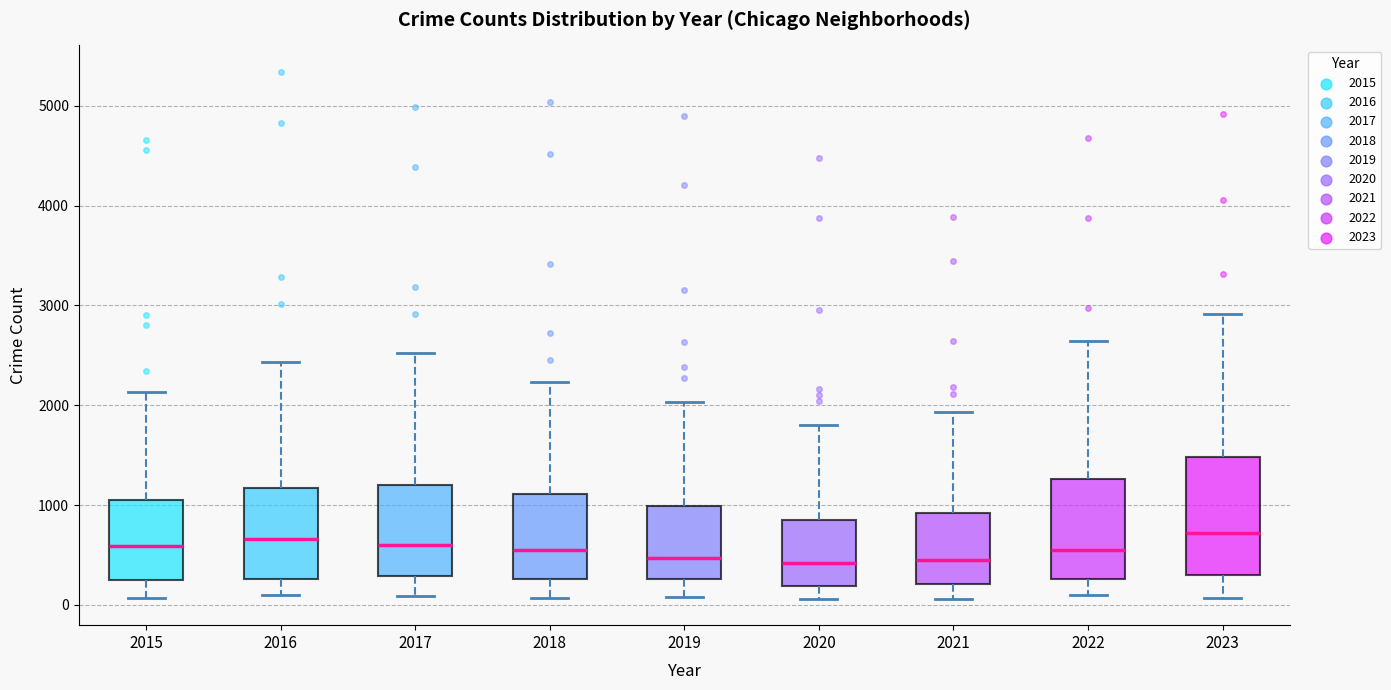

Reading left to right, read every box against the y-axis: the position of its median line, the range the box covers, and the ends of its whiskers. The values are not printed on the chart, so give them approximately, as read against the axis.

2015: median 600, box 300 to 1100, whiskers 100 to 2100
2016: median 700, box 300 to 1200, whiskers 100 to 2400
2017: median 600, box 300 to 1200, whiskers 100 to 2500
2018: median 500, box 300 to 1100, whiskers 100 to 2200
2019: median 500, box 300 to 1000, whiskers 100 to 2000
2020: median 400, box 200 to 800, whiskers 100 to 1800
2021: median 400, box 200 to 900, whiskers 100 to 1900
2022: median 500, box 300 to 1300, whiskers 100 to 2600
2023: median 700, box 300 to 1500, whiskers 100 to 2900